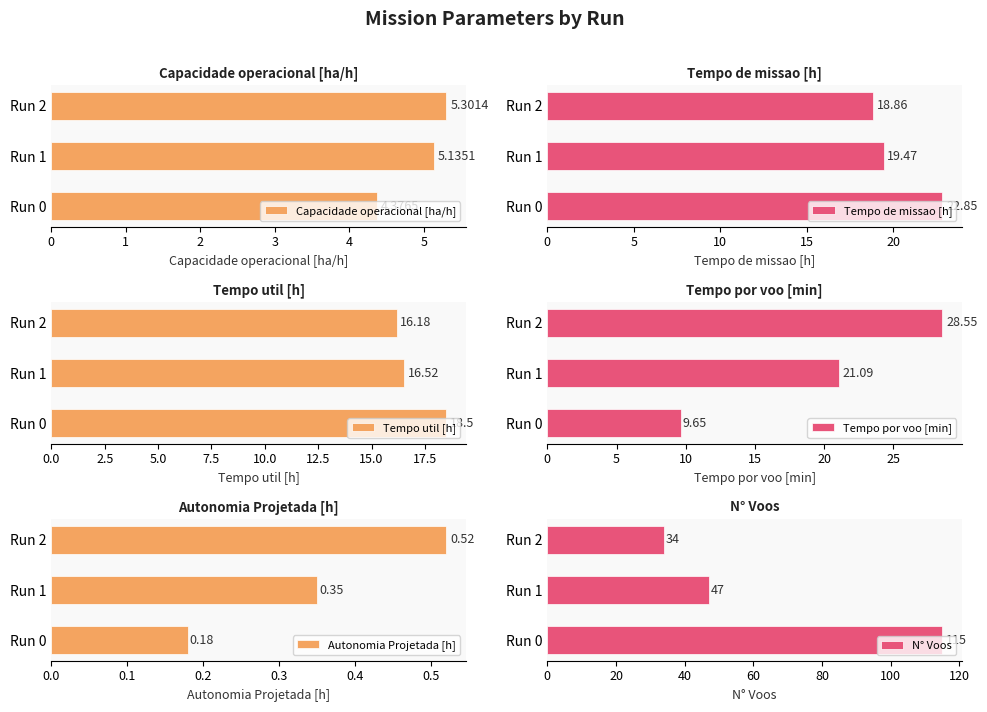

What is the value of the Tempo util [h] bar at the 2nd from the left?

16.5